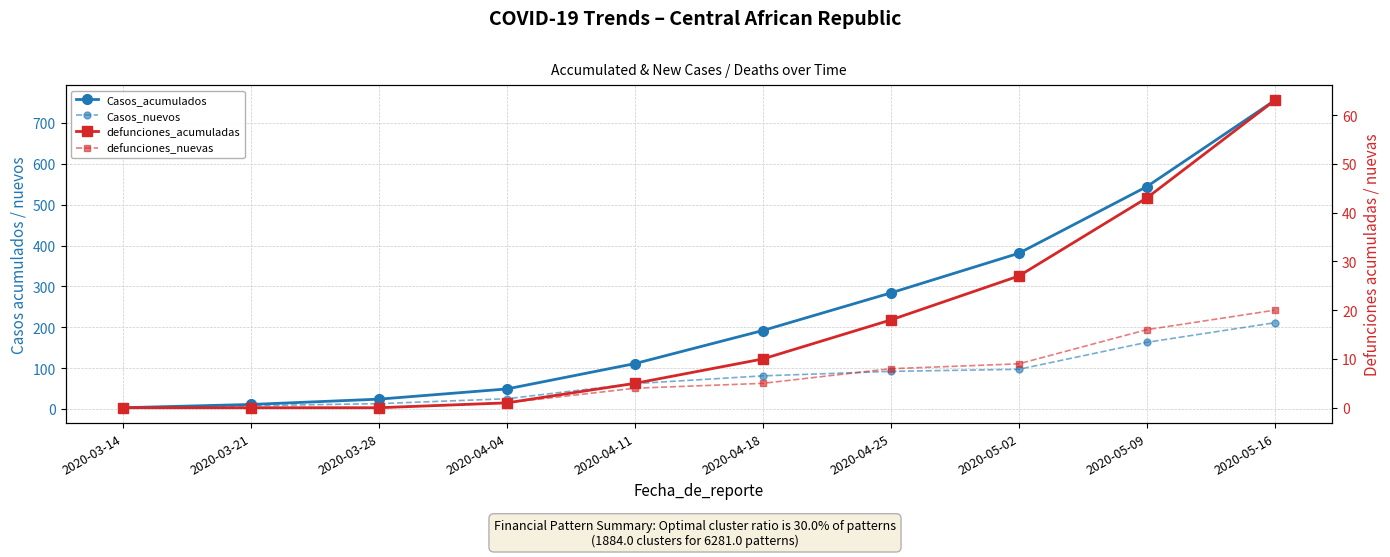

The defunciones_acumuladas series shows 63 at 2020-05-16. True or false?

True